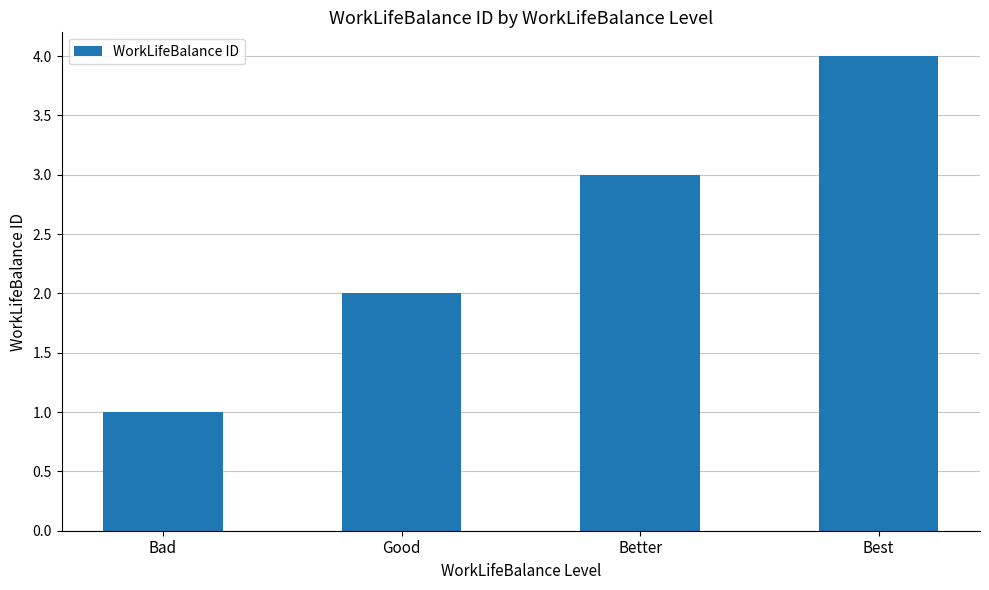

What is the ratio of the value at Best to the value at Good?

2.0